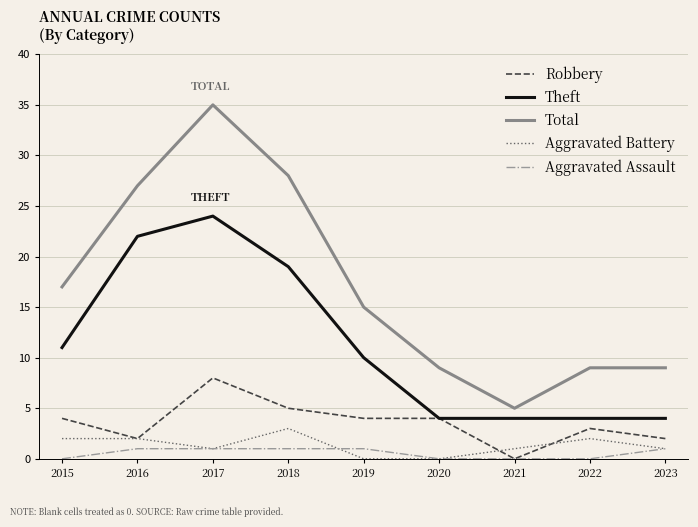

At which label does Theft reach its peak?

2017